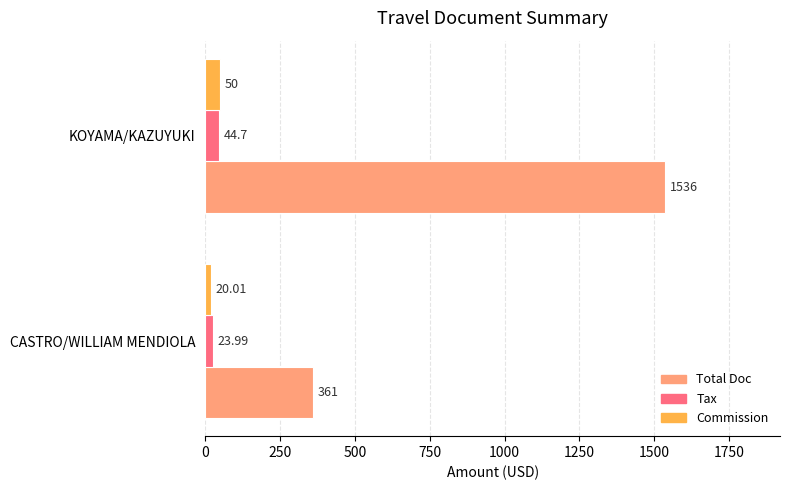

Which series has the largest total across all categories?

Total Doc